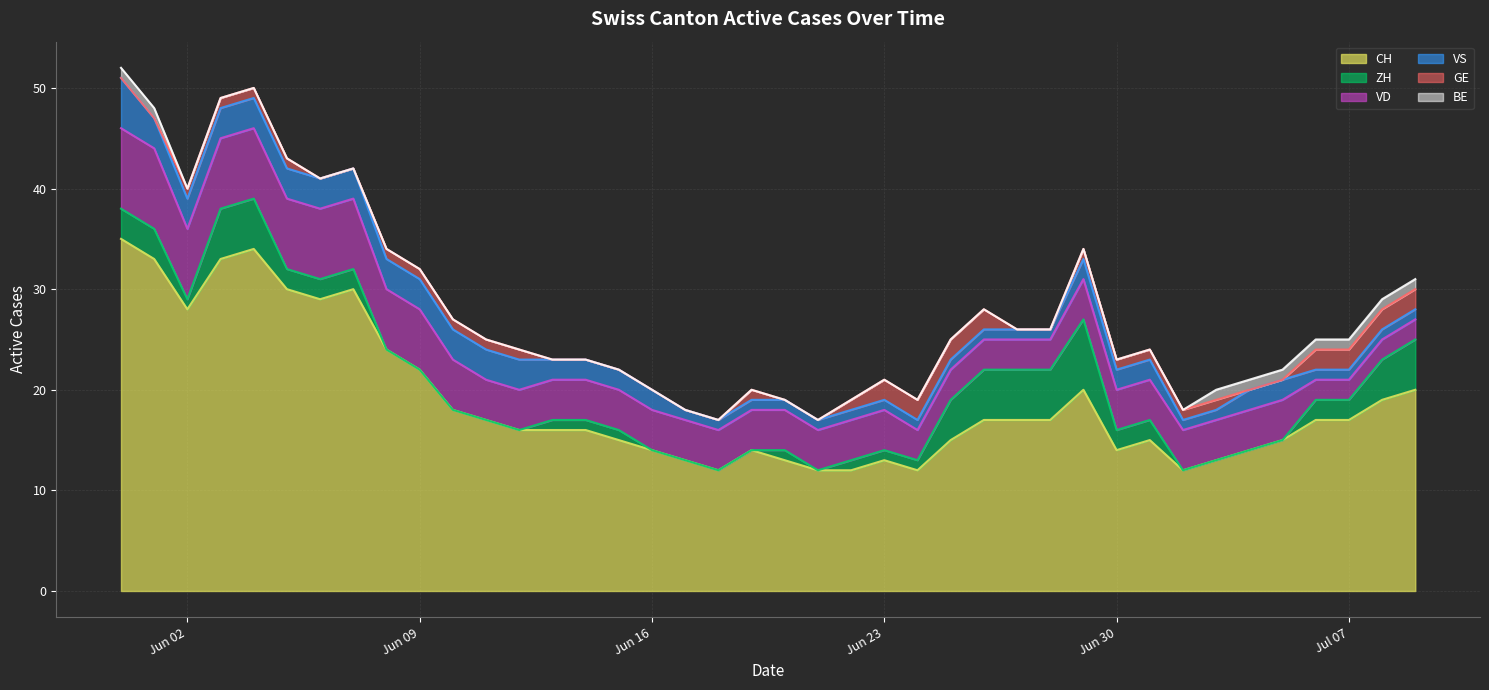

Does the chart display data point markers on the line(s)?

No